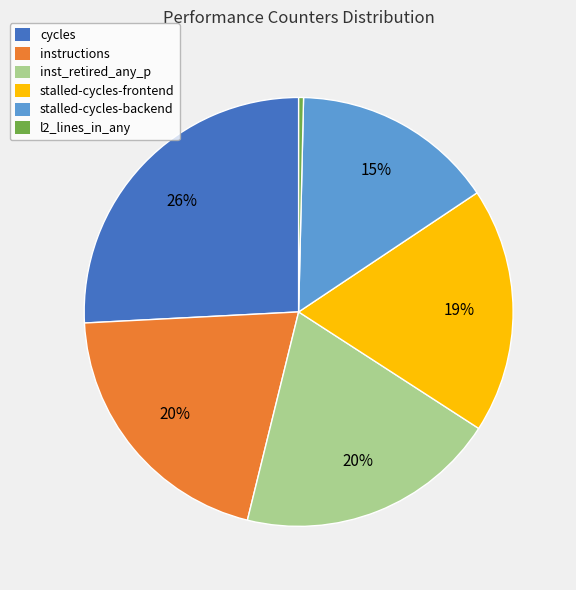

To the nearest percent, what is the difference between the inst_retired_any_p and cycles slice percentages?

6%